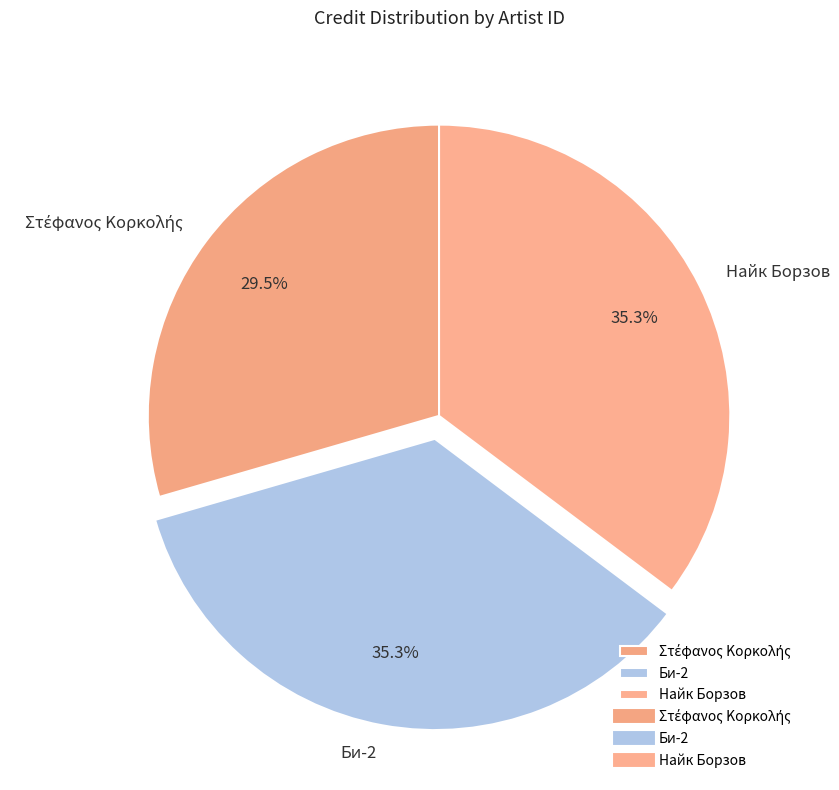

Approximately how many times larger is the value at Найк Борзов compared to Би-2?

1.0